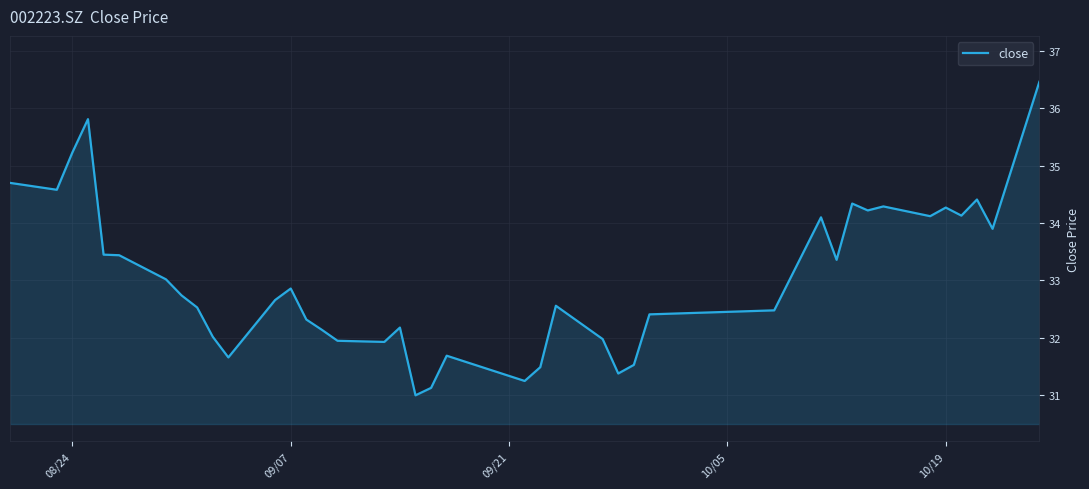

What is the smallest value displayed?

31.0